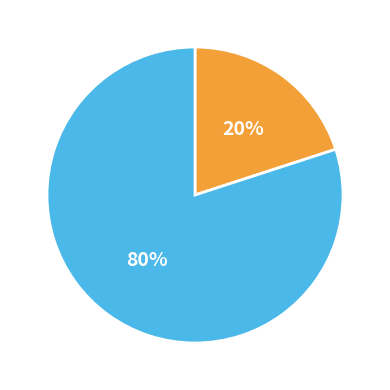

To the nearest percent, what is the difference between the largest and smallest slice percentages?

60%